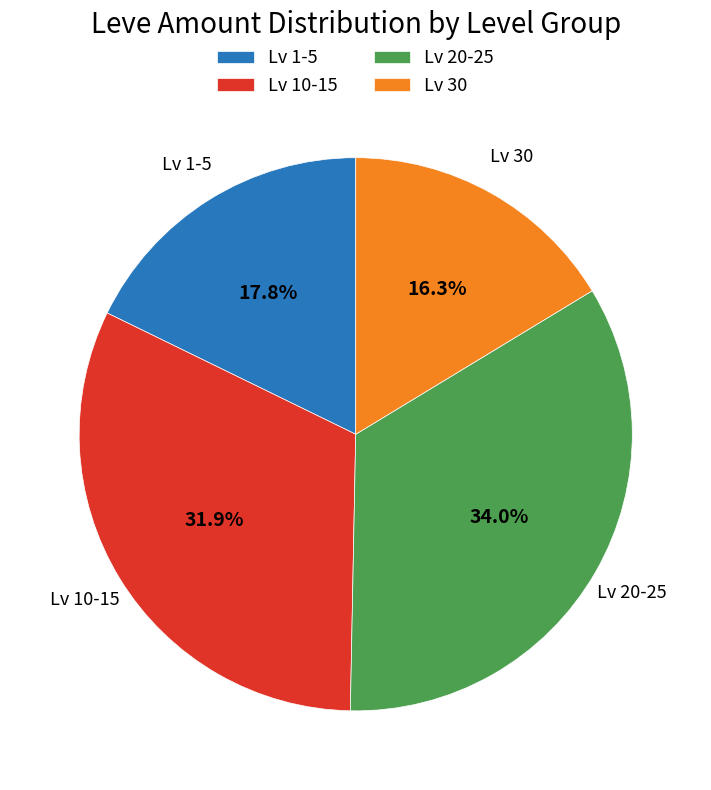

Which category has the smallest portion of the pie?

Lv 30